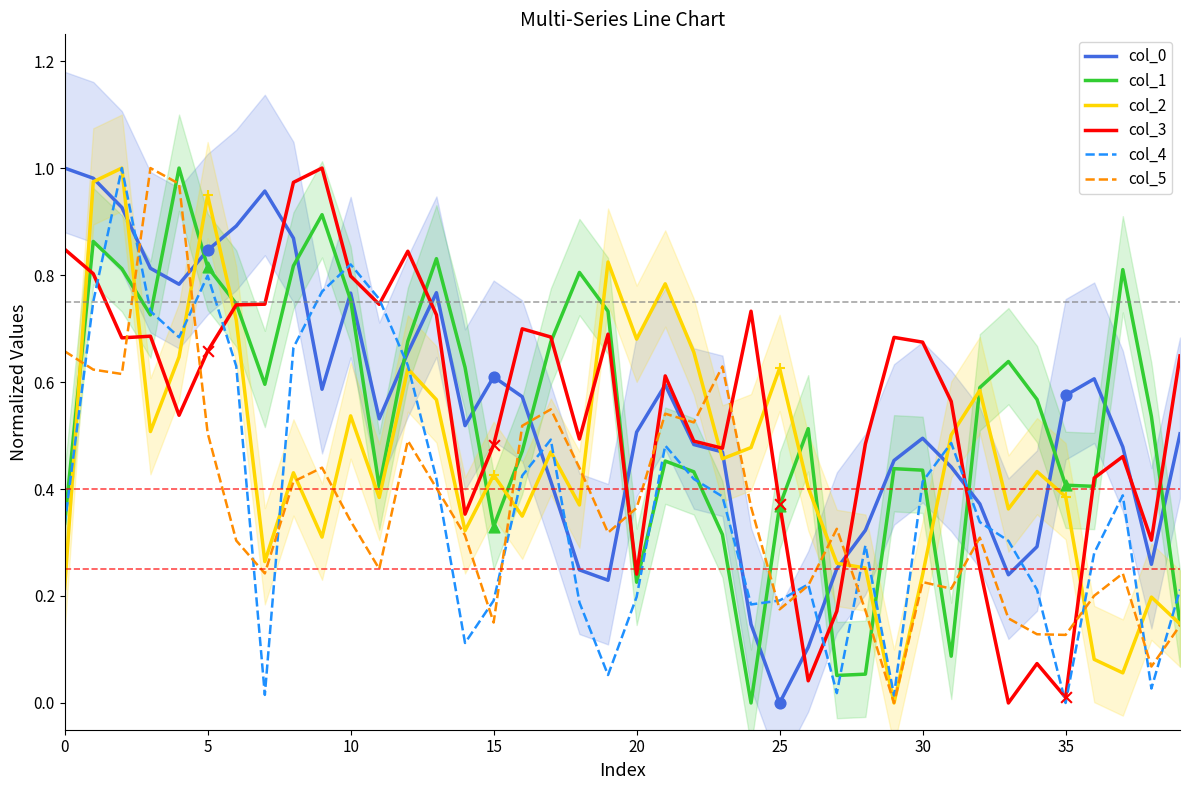

What are all the series names shown in the legend?

col_0, col_1, col_2, col_3, col_4, col_5